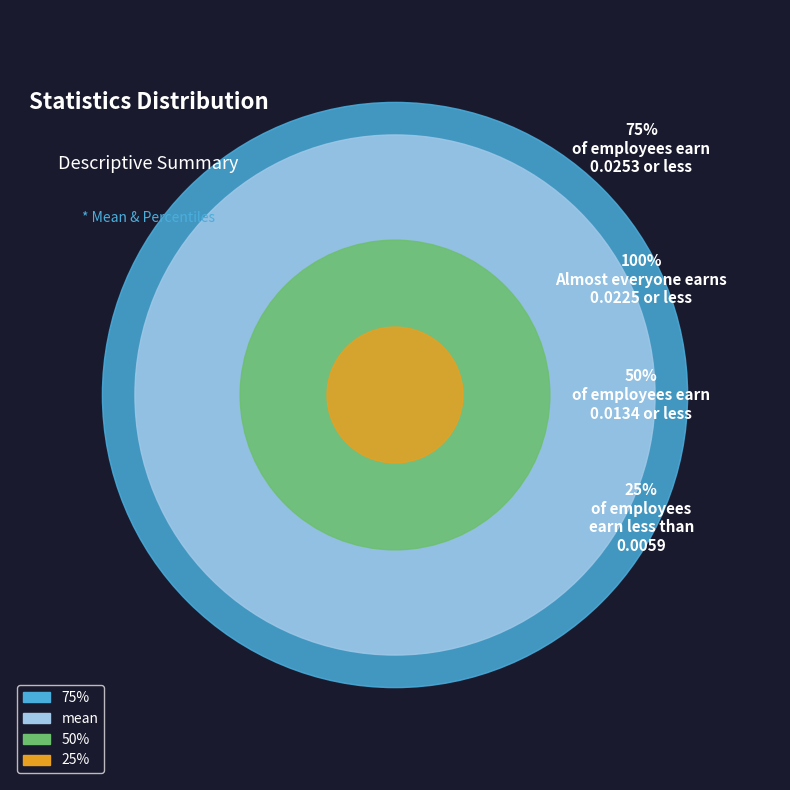

To the nearest percent, what portion does 25% represent?

9%